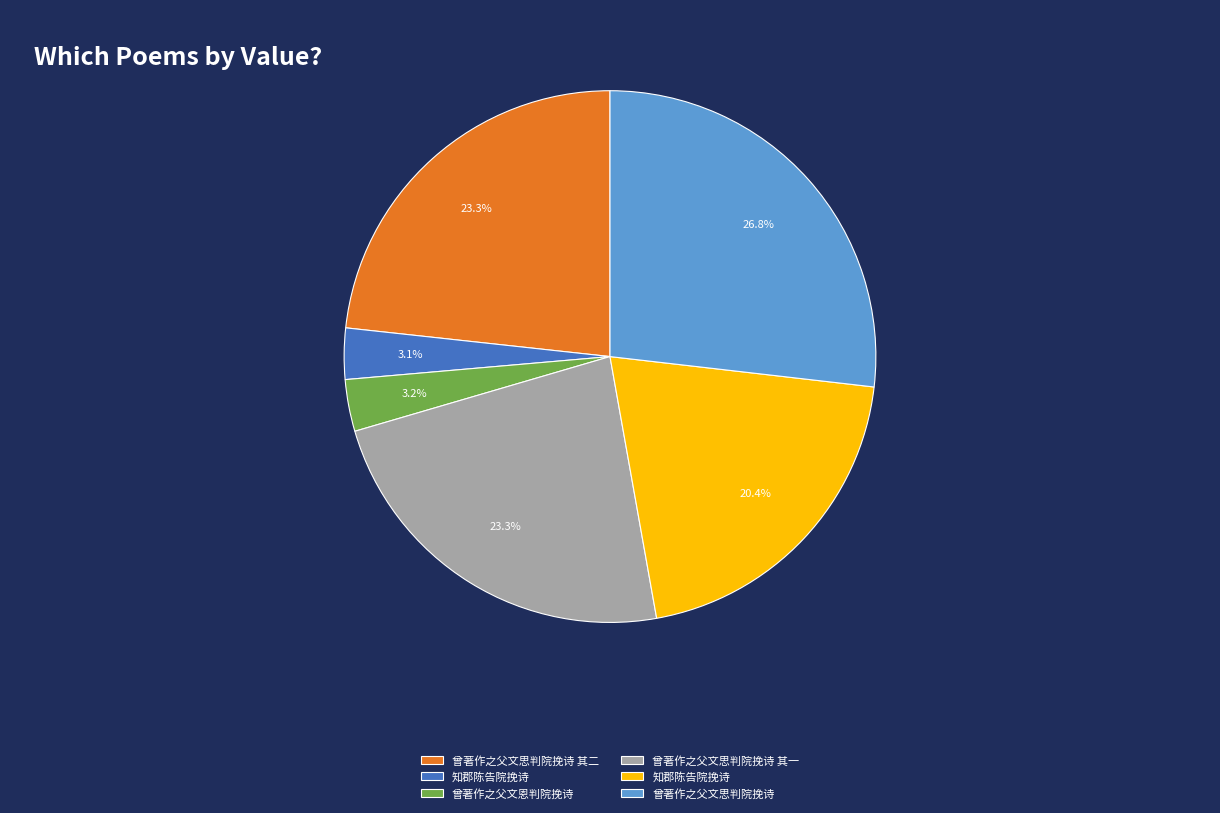

Is there a majority slice in this chart?

No